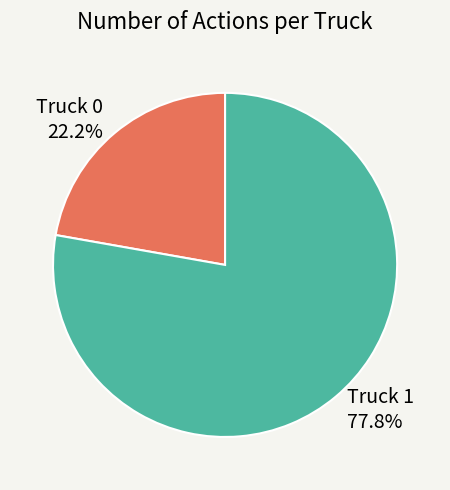

How many slices are in this pie chart?

2